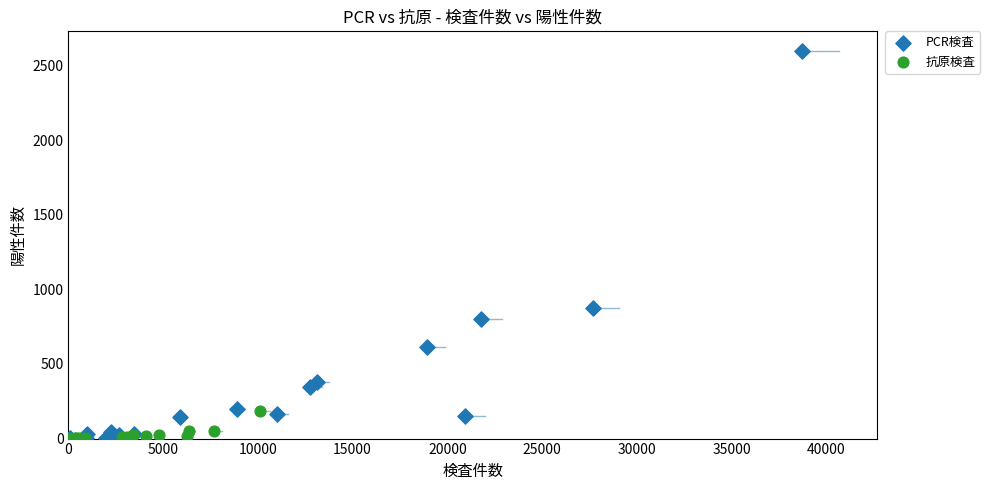

Which series contains the highest Y value?

PCR検査